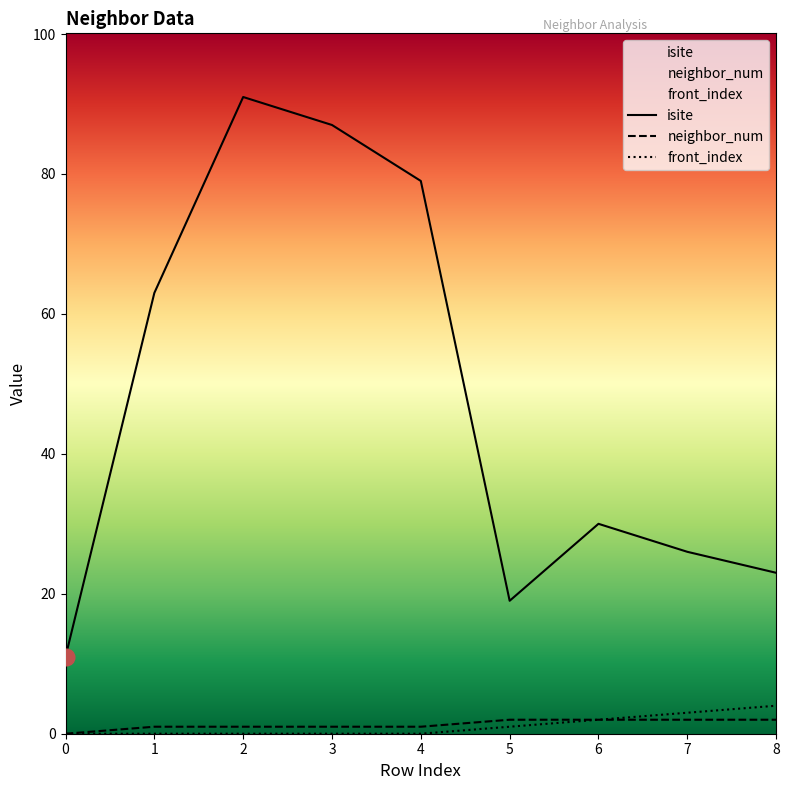

Reading right to left, what are all the values shown in this chart?

isite: 23	26	30	19	79	87	91	63	11
neighbor_num: 2	2	2	2	1	1	1	1	0
front_index: 4	3	2	1	0	0	0	0	0